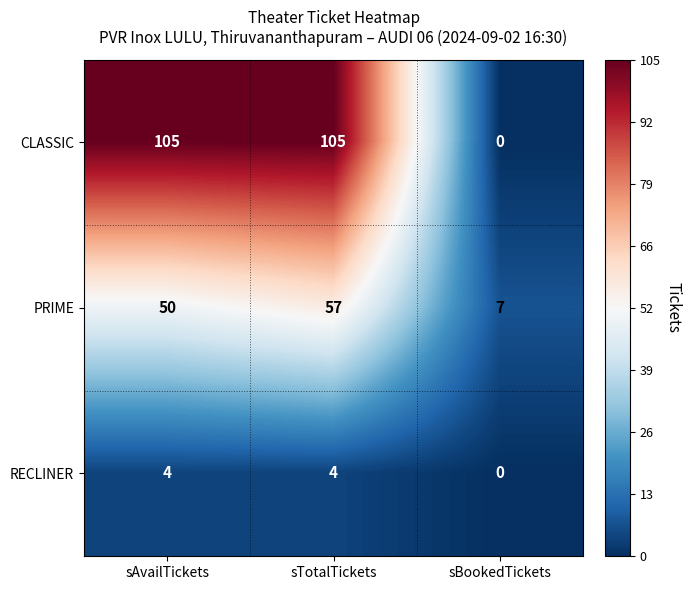

True or false: CLASSIC has a value of -56 at sBookedTickets.

False